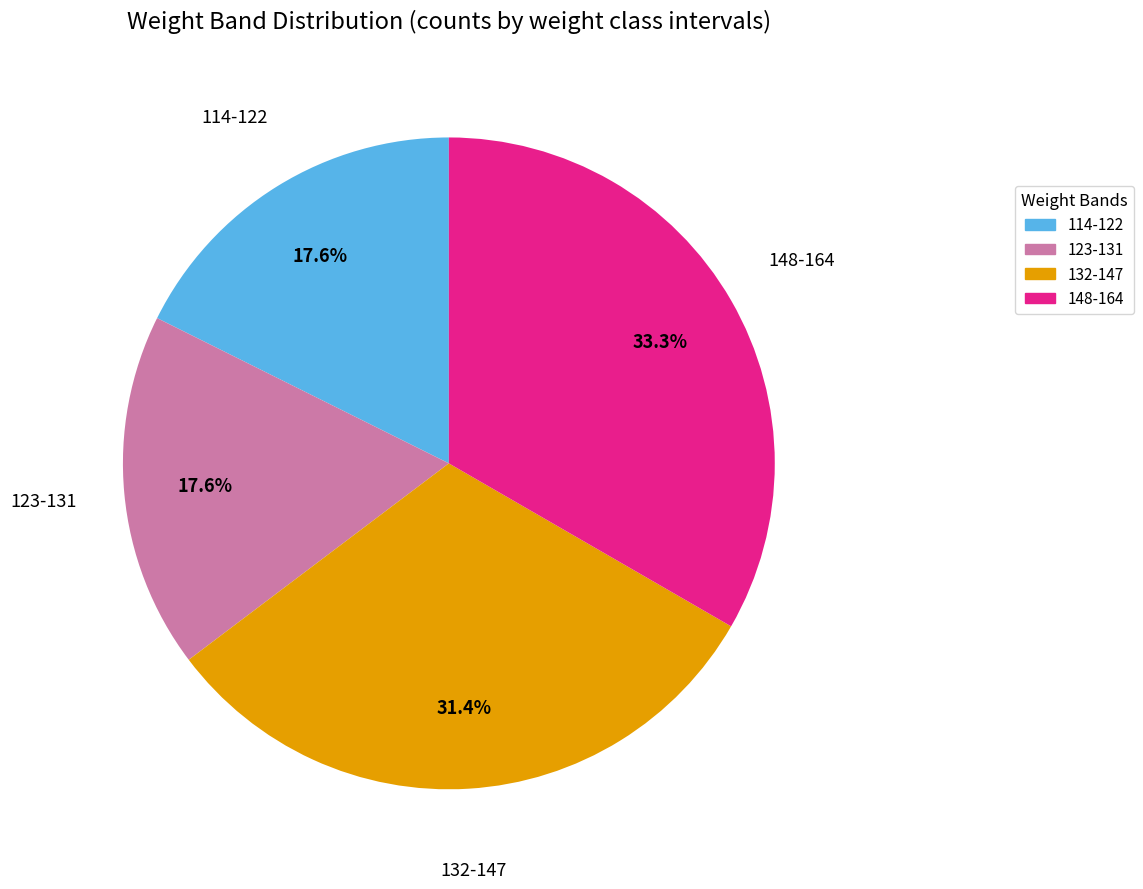

Approximately how many times larger is the value at 148-164 compared to 114-122?

1.9